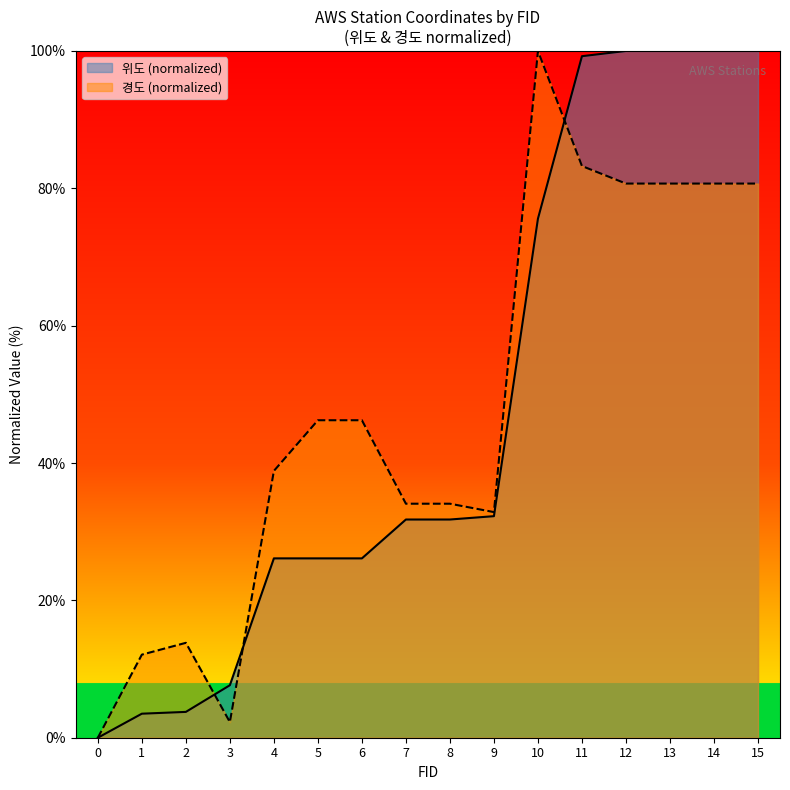

What is the sum of the 경도 values at 9 and 1?

45.0